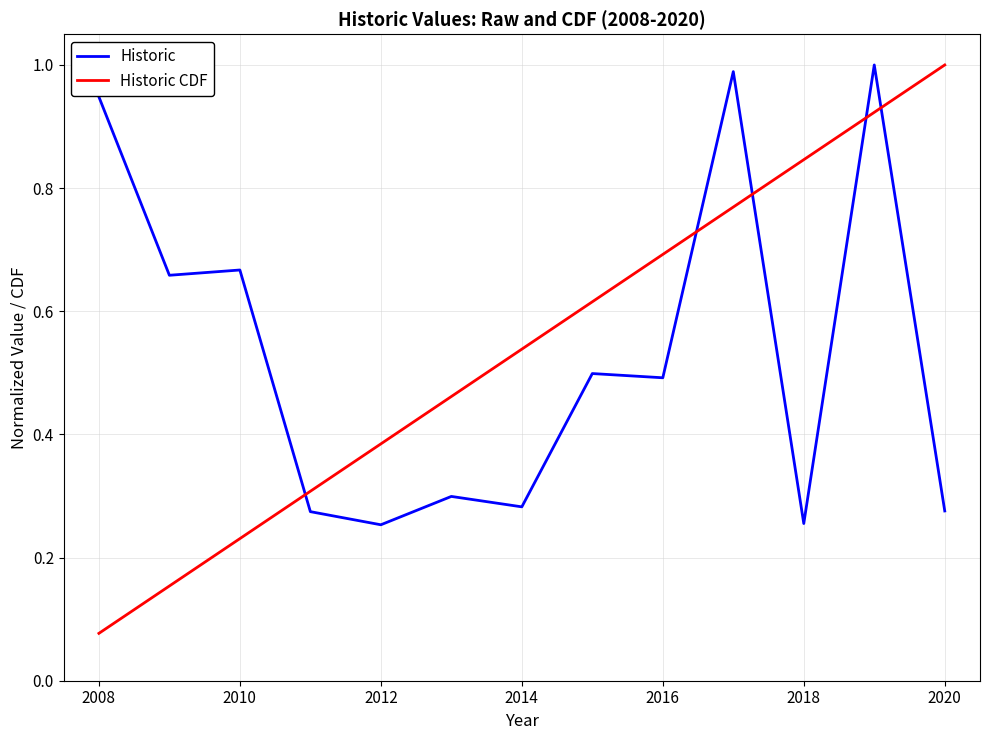

Is this an area chart (filled region under the line)?

No